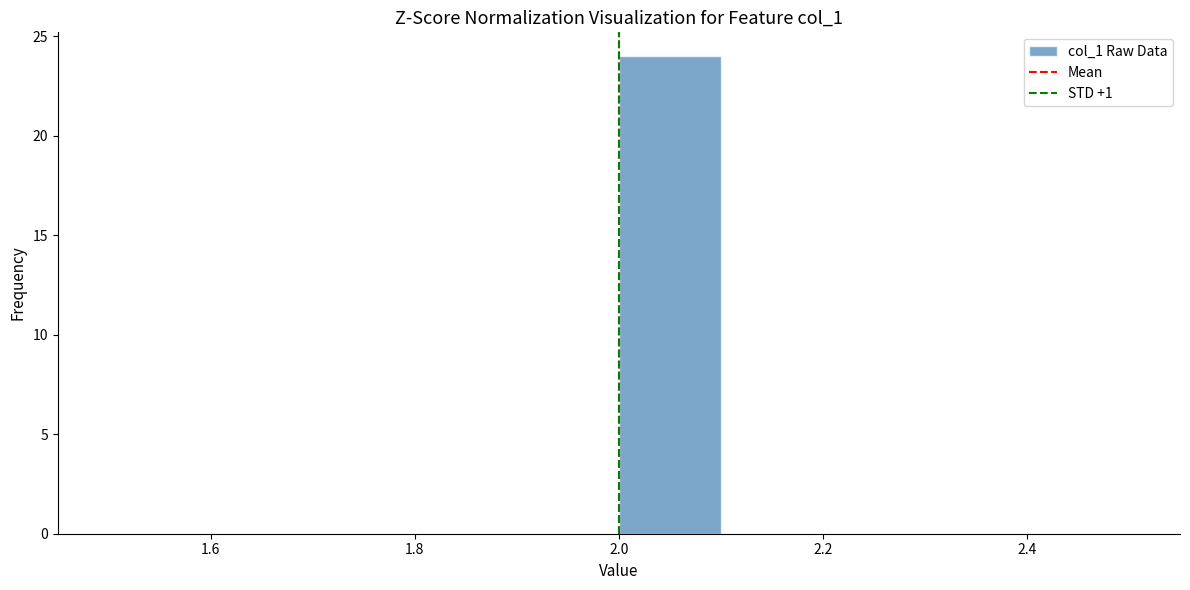

Over which range of the x-axis is the bar tallest?

2.0 to 2.1